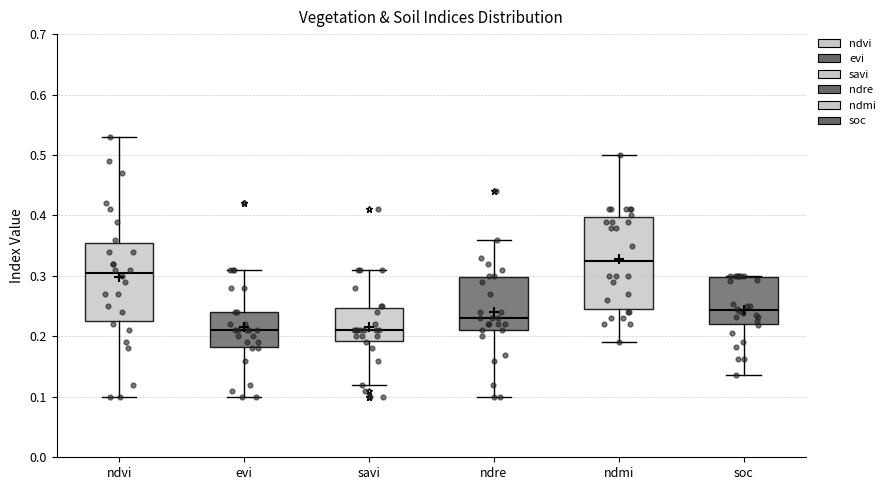

Reading left to right, transcribe this box plot: for each box, give where its median line is, the range the box spans, and where its two whiskers end, as read against the y-axis. The values are not printed on the chart, so give them approximately, as read against the axis.

ndvi: median 0.31, box 0.23 to 0.36, whiskers 0.10 to 0.53
evi: median 0.21, box 0.18 to 0.24, whiskers 0.10 to 0.31
savi: median 0.21, box 0.19 to 0.25, whiskers 0.12 to 0.31
ndre: median 0.23, box 0.21 to 0.30, whiskers 0.10 to 0.36
ndmi: median 0.33, box 0.25 to 0.40, whiskers 0.19 to 0.50
soc: median 0.24, box 0.22 to 0.30, whiskers 0.14 to 0.30